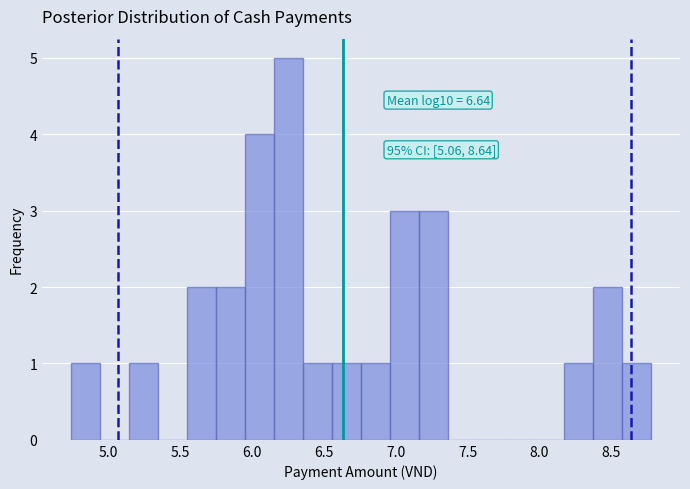

Which range on the x-axis has the tallest bar?

6.15 to 6.35